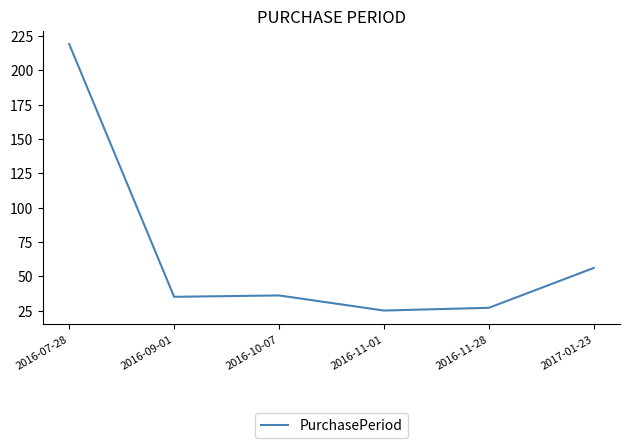

Reading left to right, extract all data points from this chart.

219	35	36	25	27	56